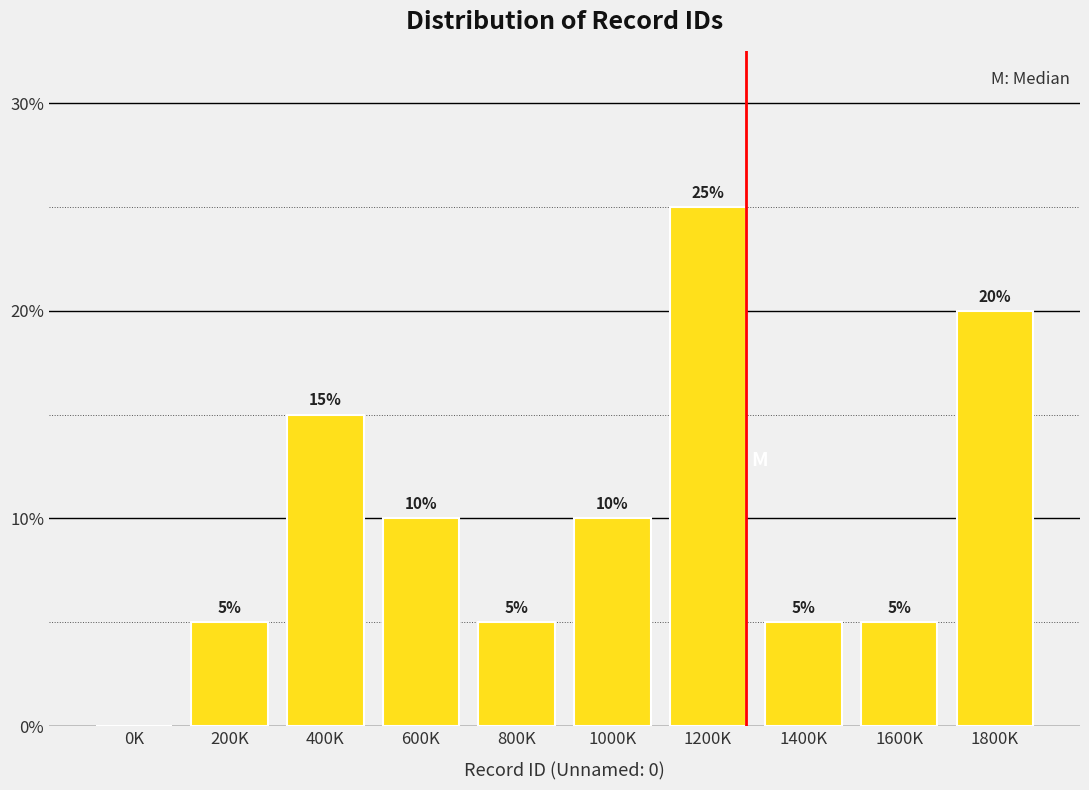

Reading right to left, extract all data points from this chart.

1800K=20	1600K=5	1400K=5	1200K=25	1000K=10	800K=5	600K=10	400K=15	200K=5	0K=0